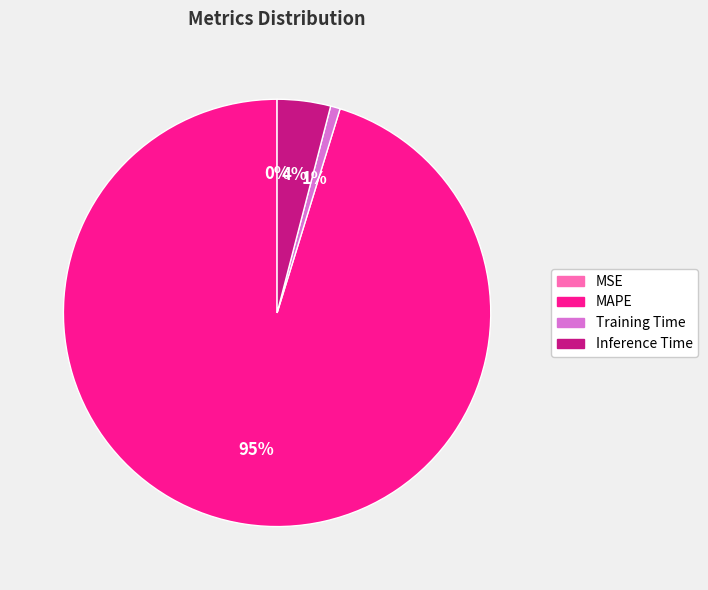

Combined, do Training Time and Inference Time account for over 50%?

No